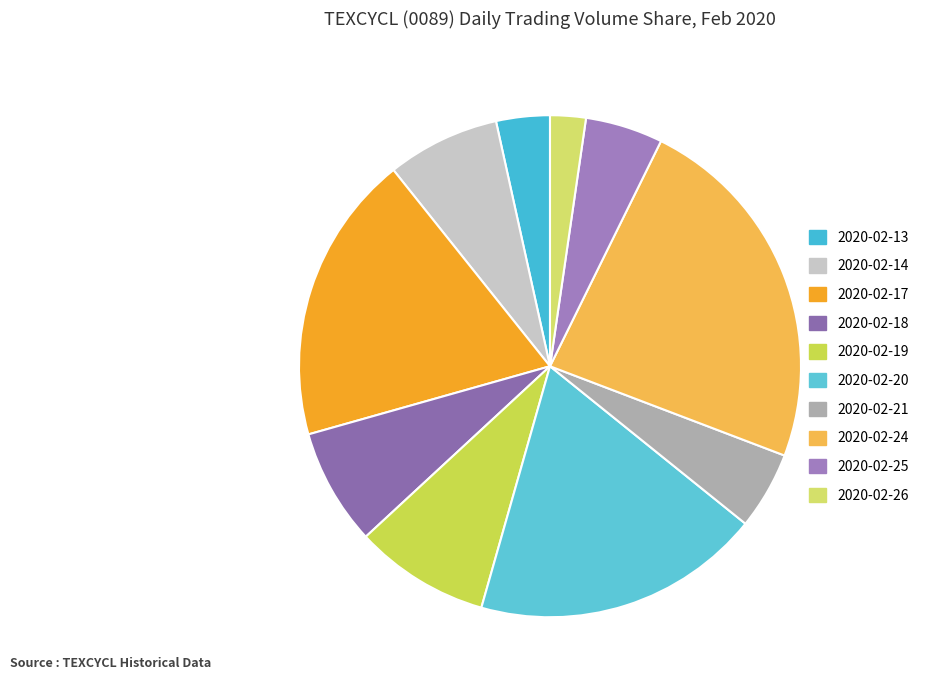

What is the largest slice in the pie chart?

2020-02-24